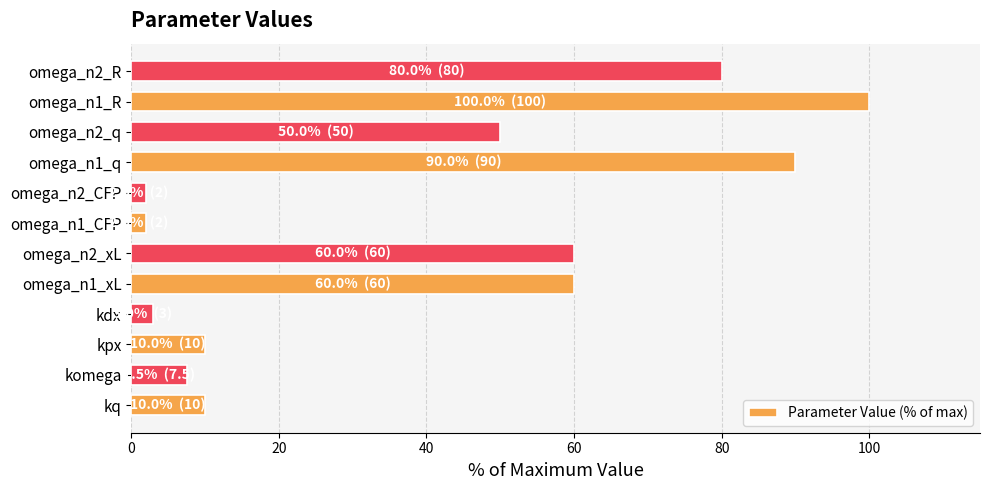

What value does the data have at kq?

10.0